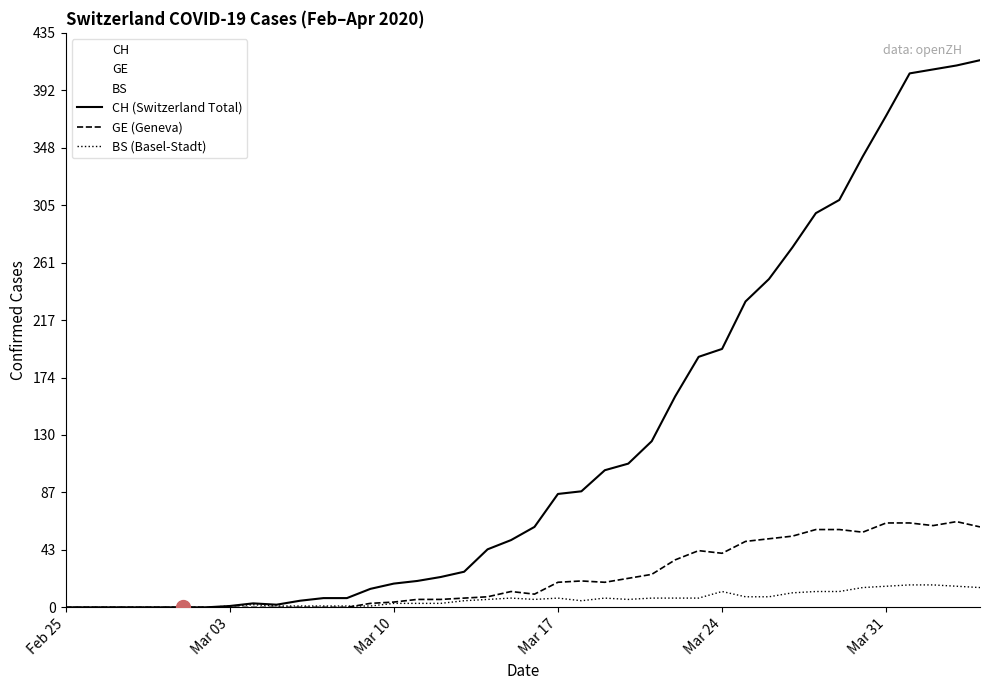

Rank the series by their maximum value, from highest to lowest.

CH (Switzerland Total), GE (Geneva), BS (Basel-Stadt)